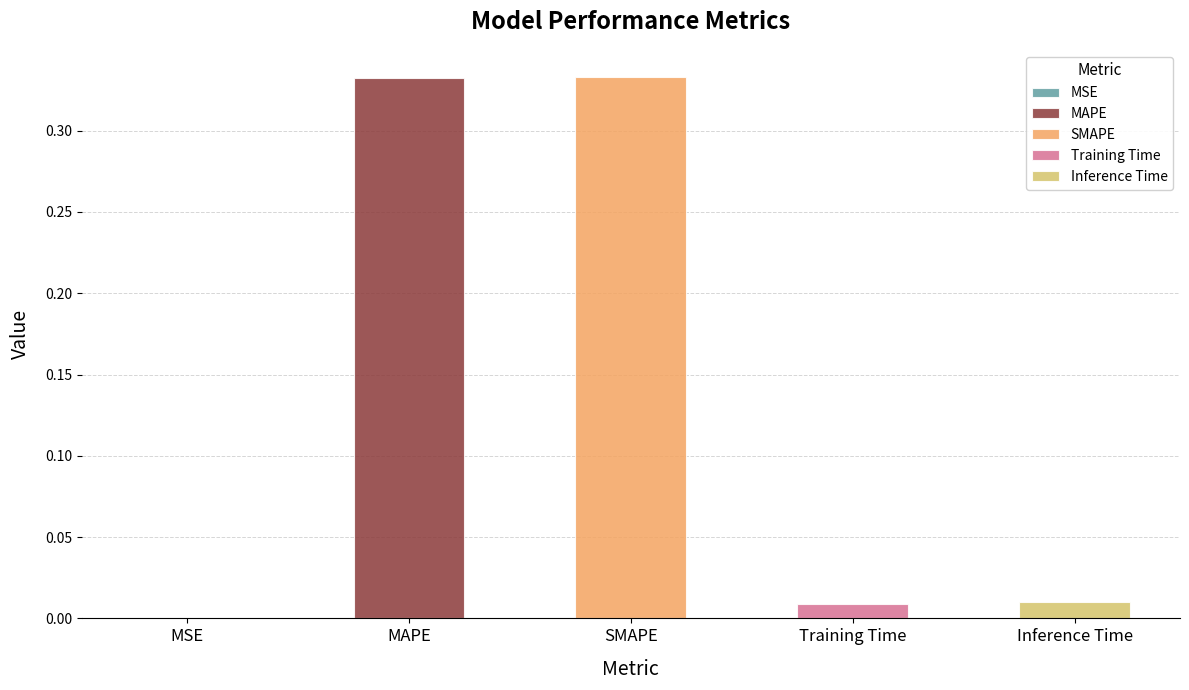

What is the average value?

0.1